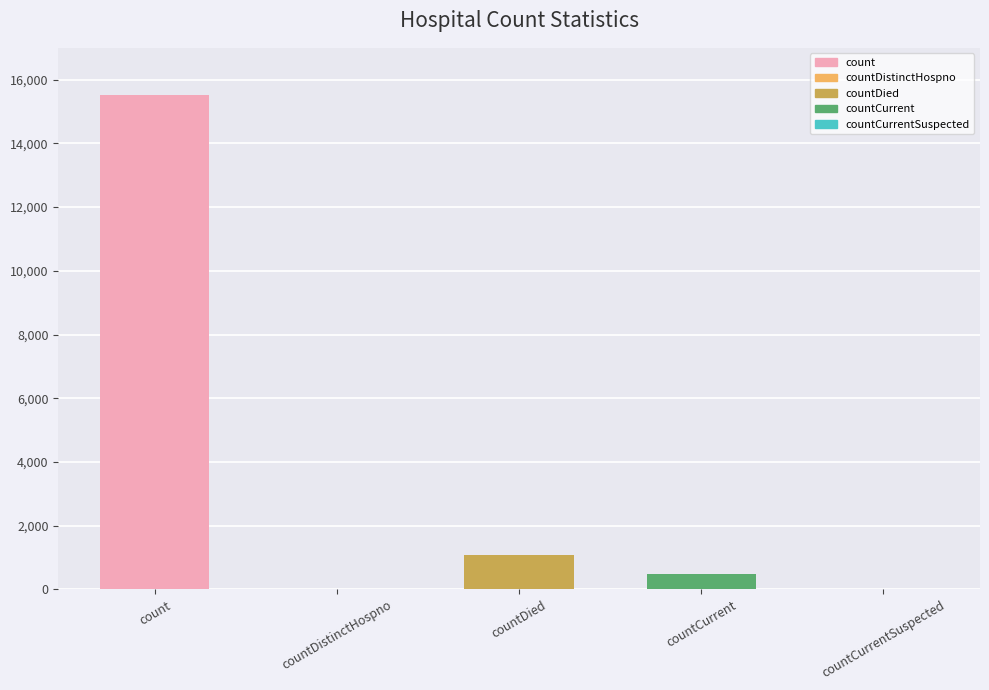

What is the sum of all values?

17101